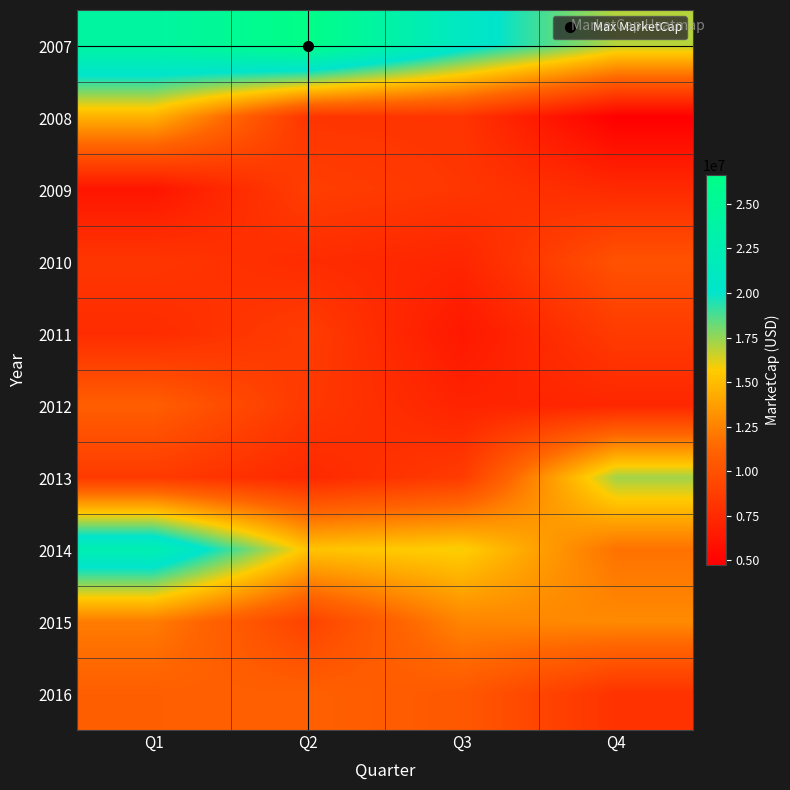

At Q2, list the series in order from smallest to largest.

2013, 2010, 2008, 2012, 2011, 2009, 2015, 2016, 2014, 2007